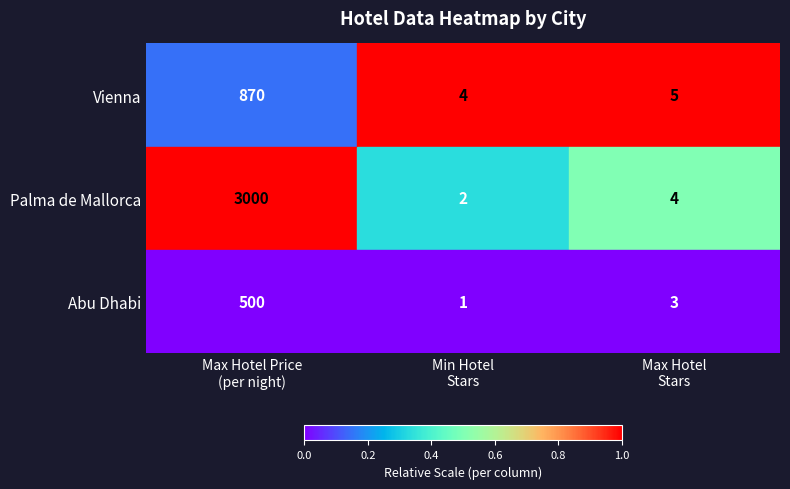

Which series has the largest range (max minus min)?

Palma de Mallorca